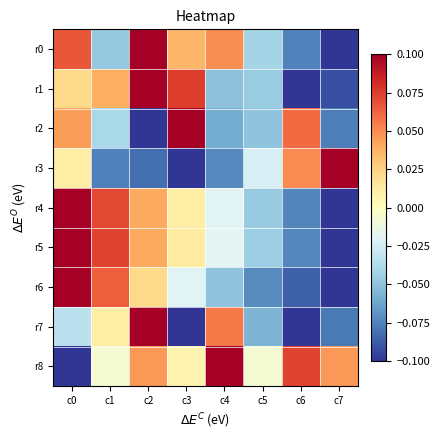

Between c6 and c7, which series saw the biggest shift?

r2